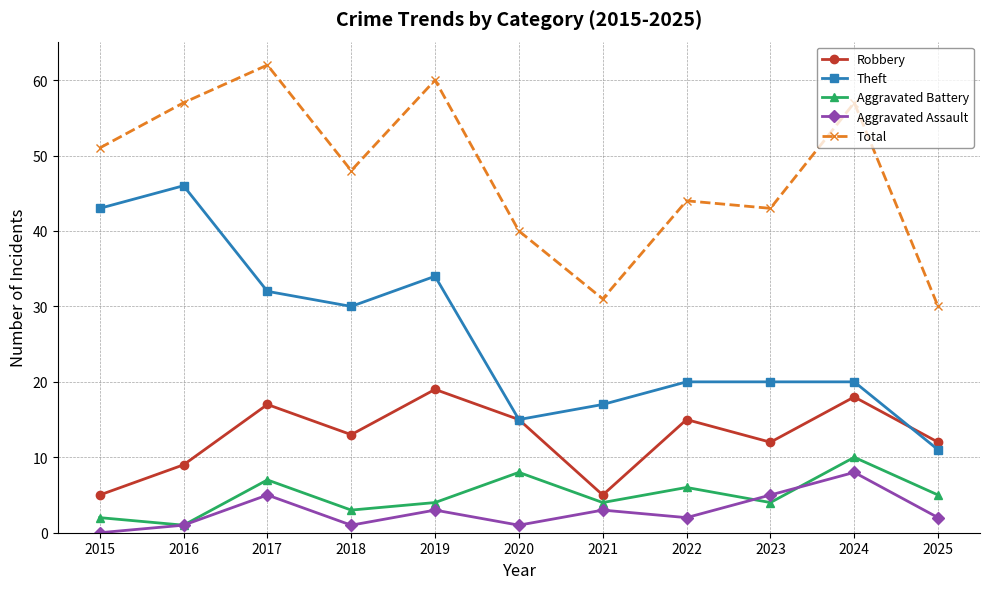

True or false: Aggravated Battery has a value of 8 at 2020.

True